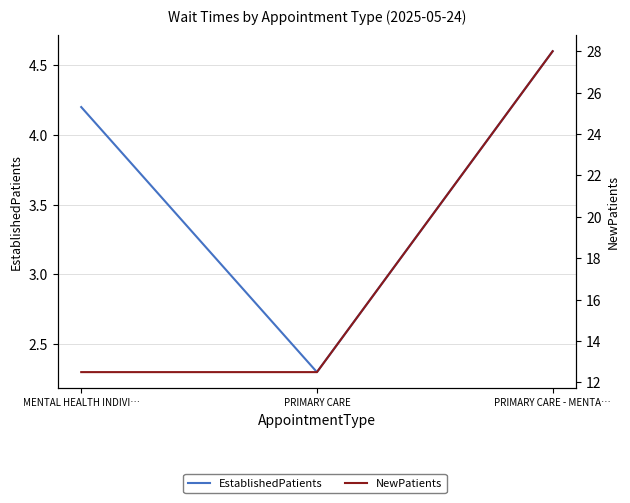

Reading left to right, extract all data points from this chart.

EstablishedPatients: 4.2	2.3	4.6
NewPatients: 12.5	12.5	28.0